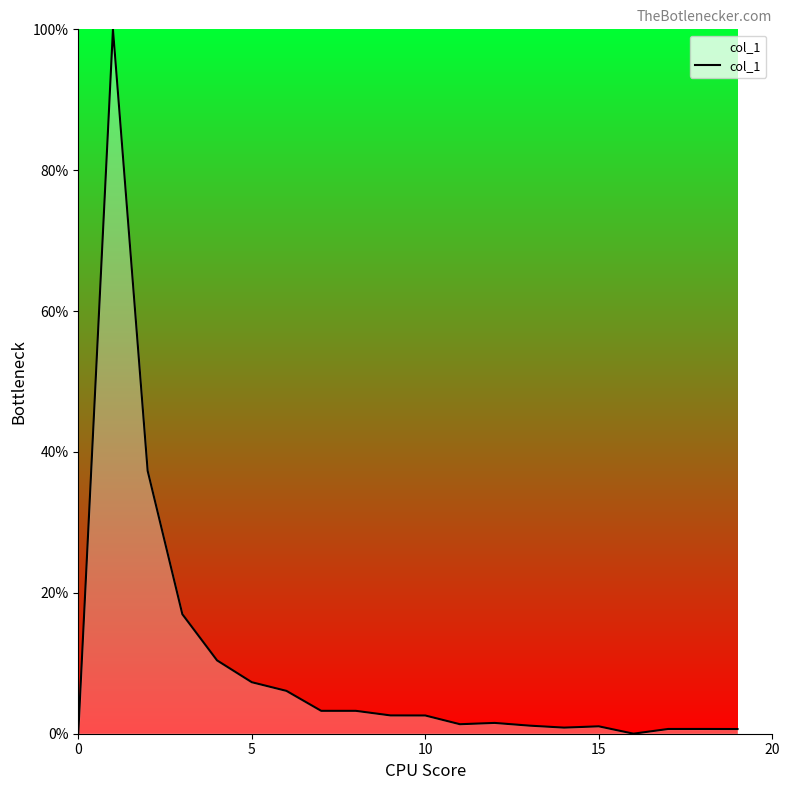

What is the greatest value displayed?

100.0